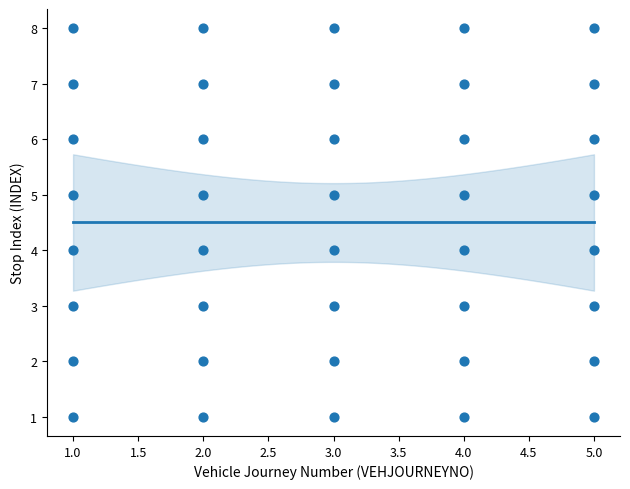

What is the range of X values (max minus min)?

4